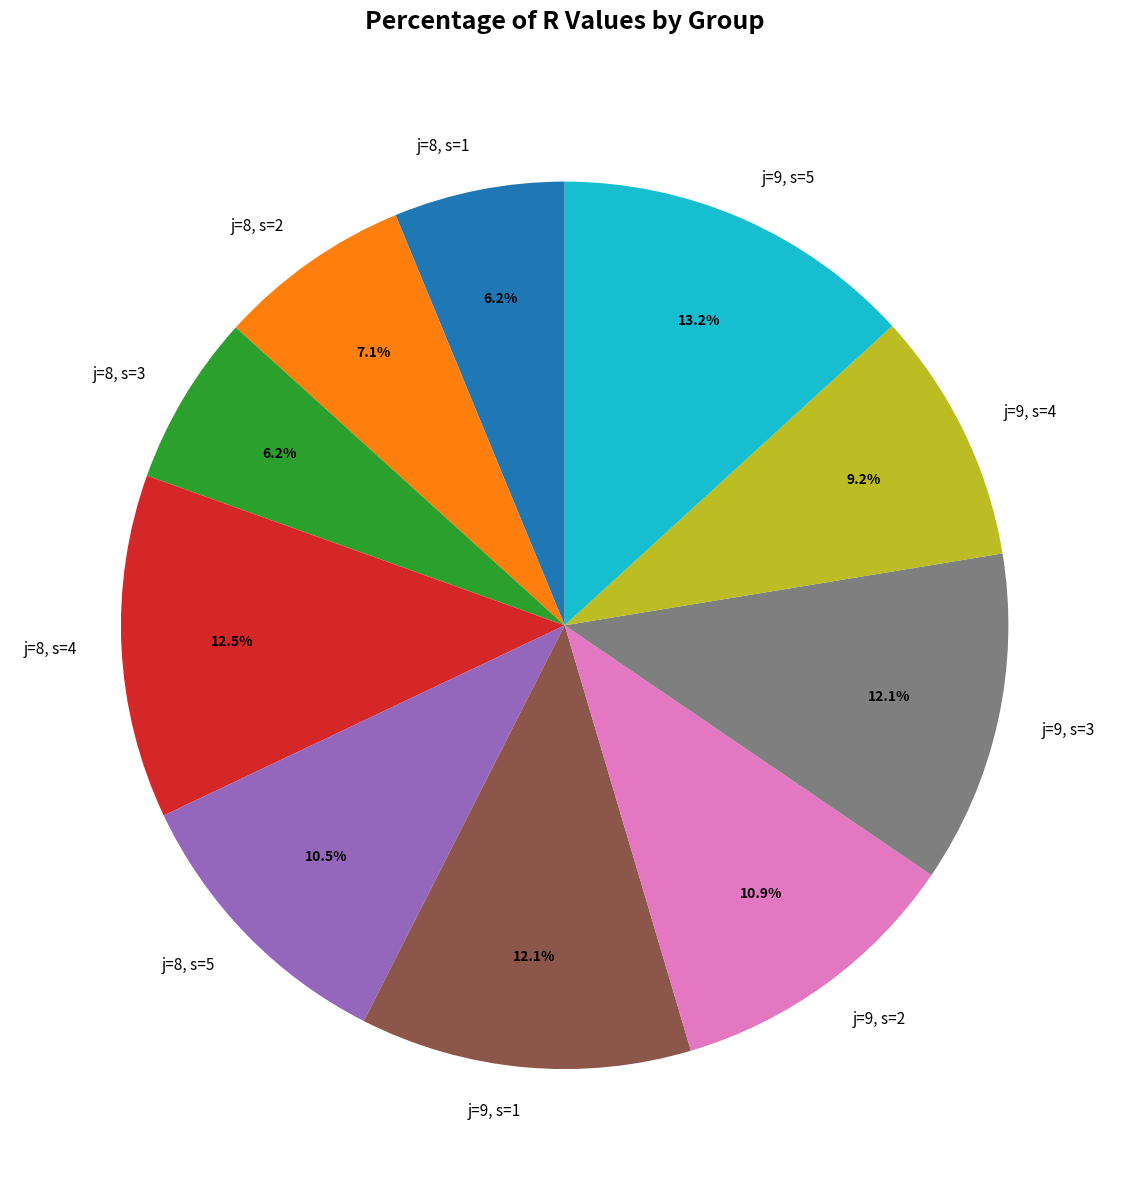

How many segments does this pie chart have?

10